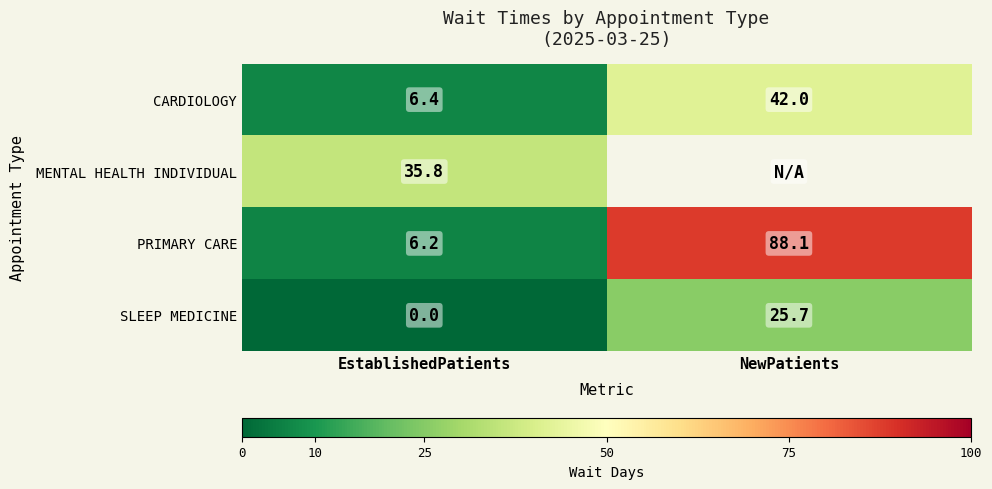

List the labels in order of SLEEP MEDICINE value, largest first.

NewPatients, EstablishedPatients